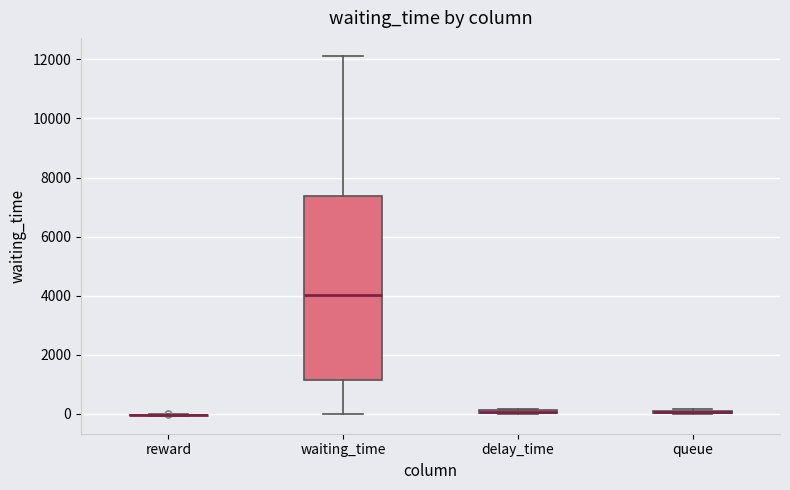

Comparing the boxes themselves (not the whiskers), which one is the tallest?

waiting_time